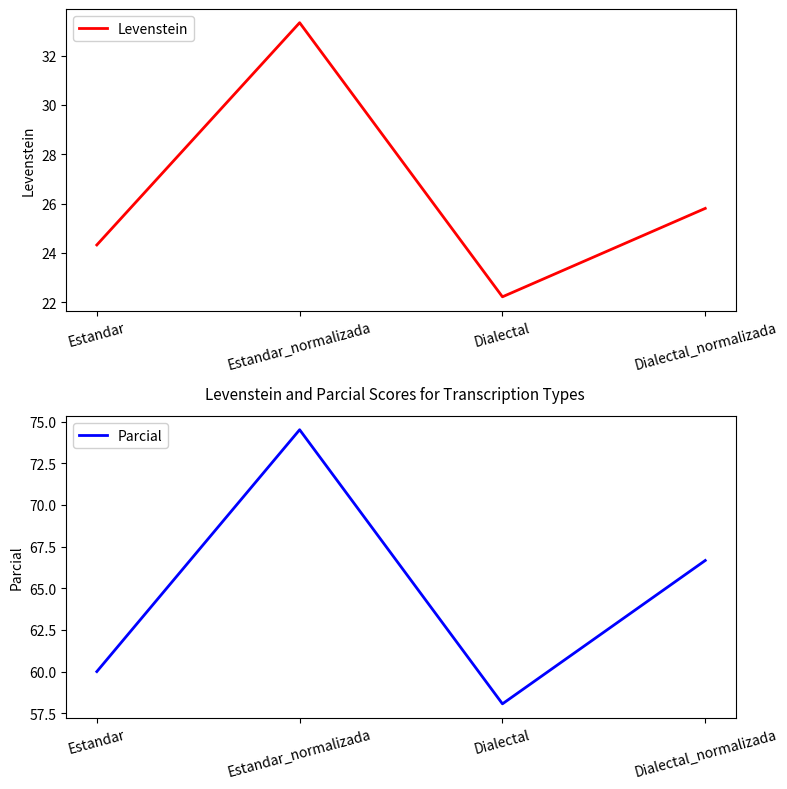

True or false: Parcial has more than 2 points higher than both neighbors.

False